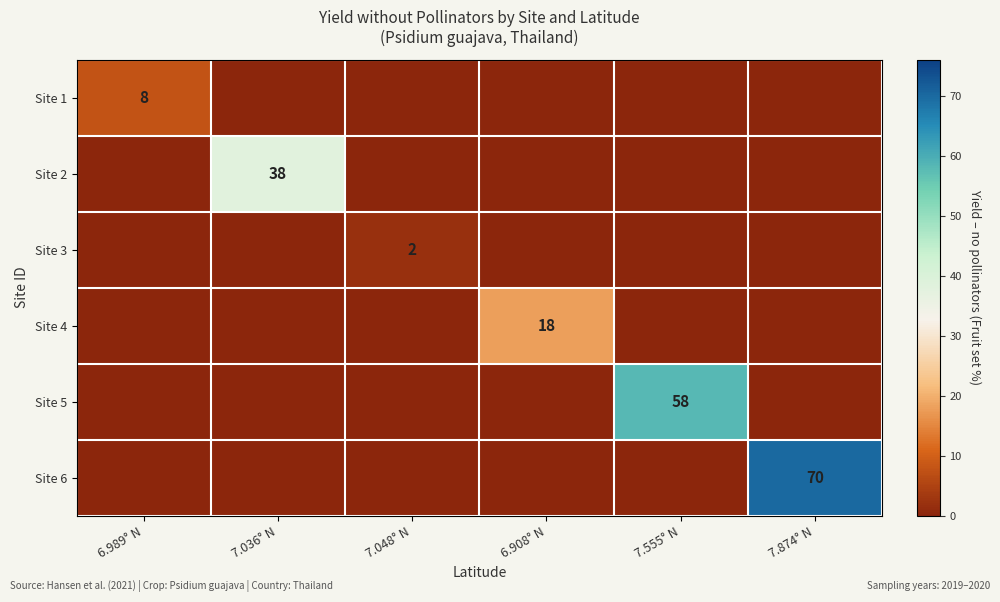

Is it true that Site 4 equals 18 at 6.908° N?

True